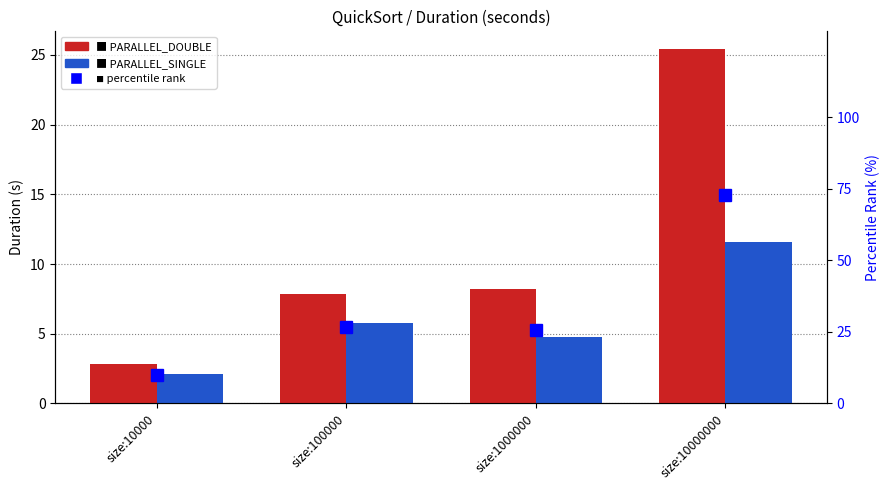

What is the maximum value for PARALLEL_DOUBLE?

25.4